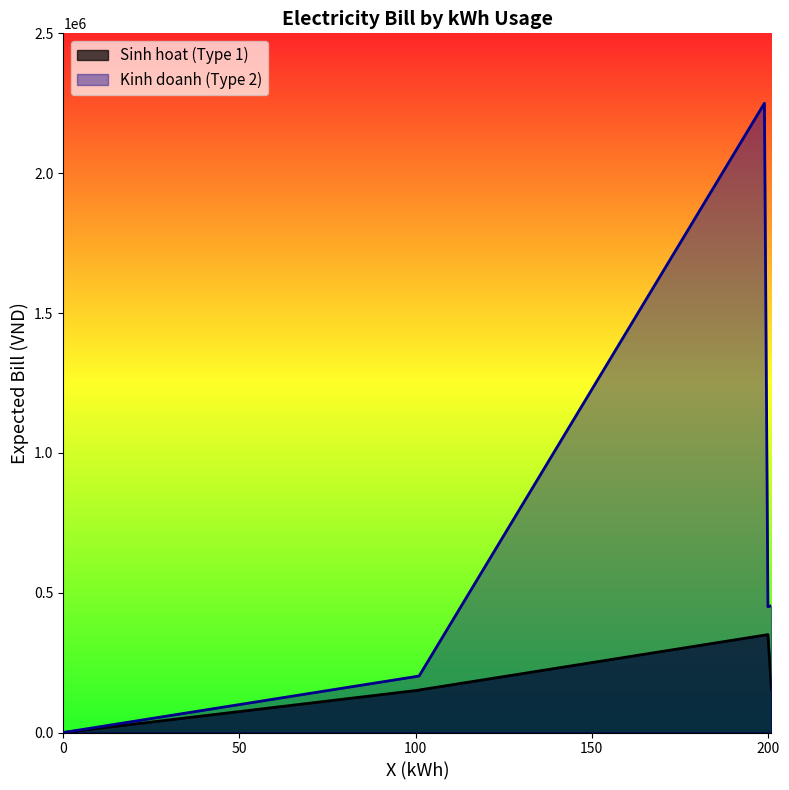

Between 99 and 100, which series saw the biggest shift?

Kinh doanh (Type 2)